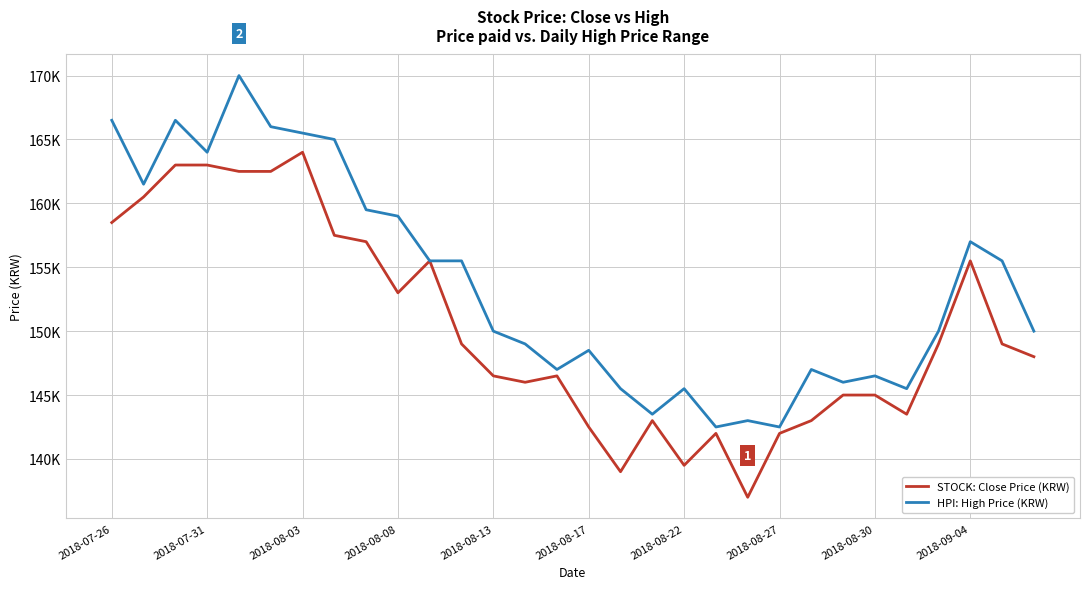

Rank the series by their average value, from lowest to highest.

STOCK: Close Price (KRW), HPI: High Price (KRW)